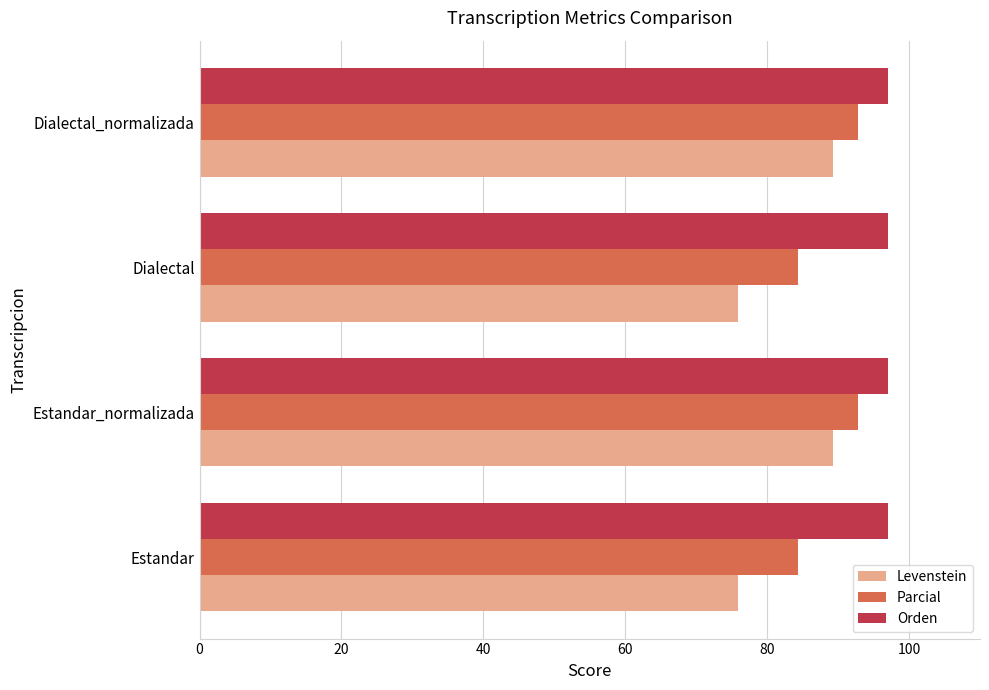

How many values in the Levenstein series exceed 89?

2